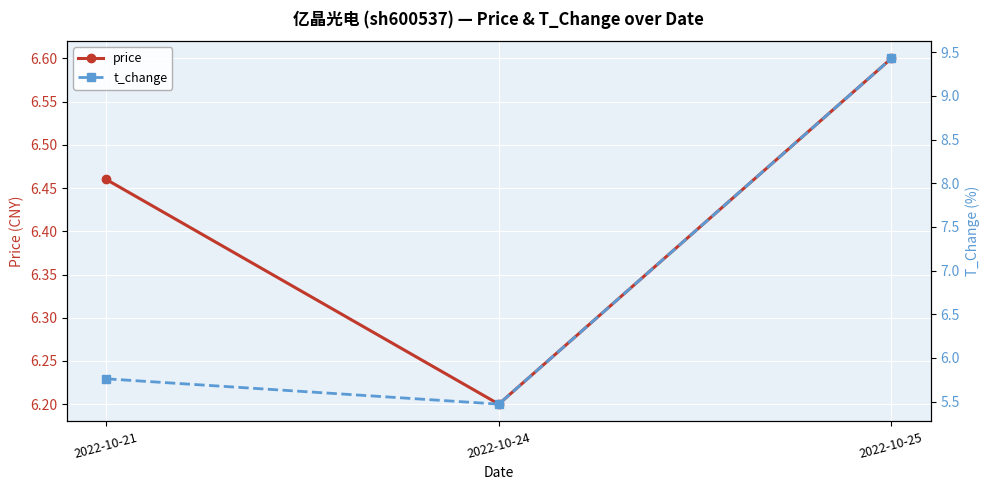

What is the smallest value displayed?

5.5